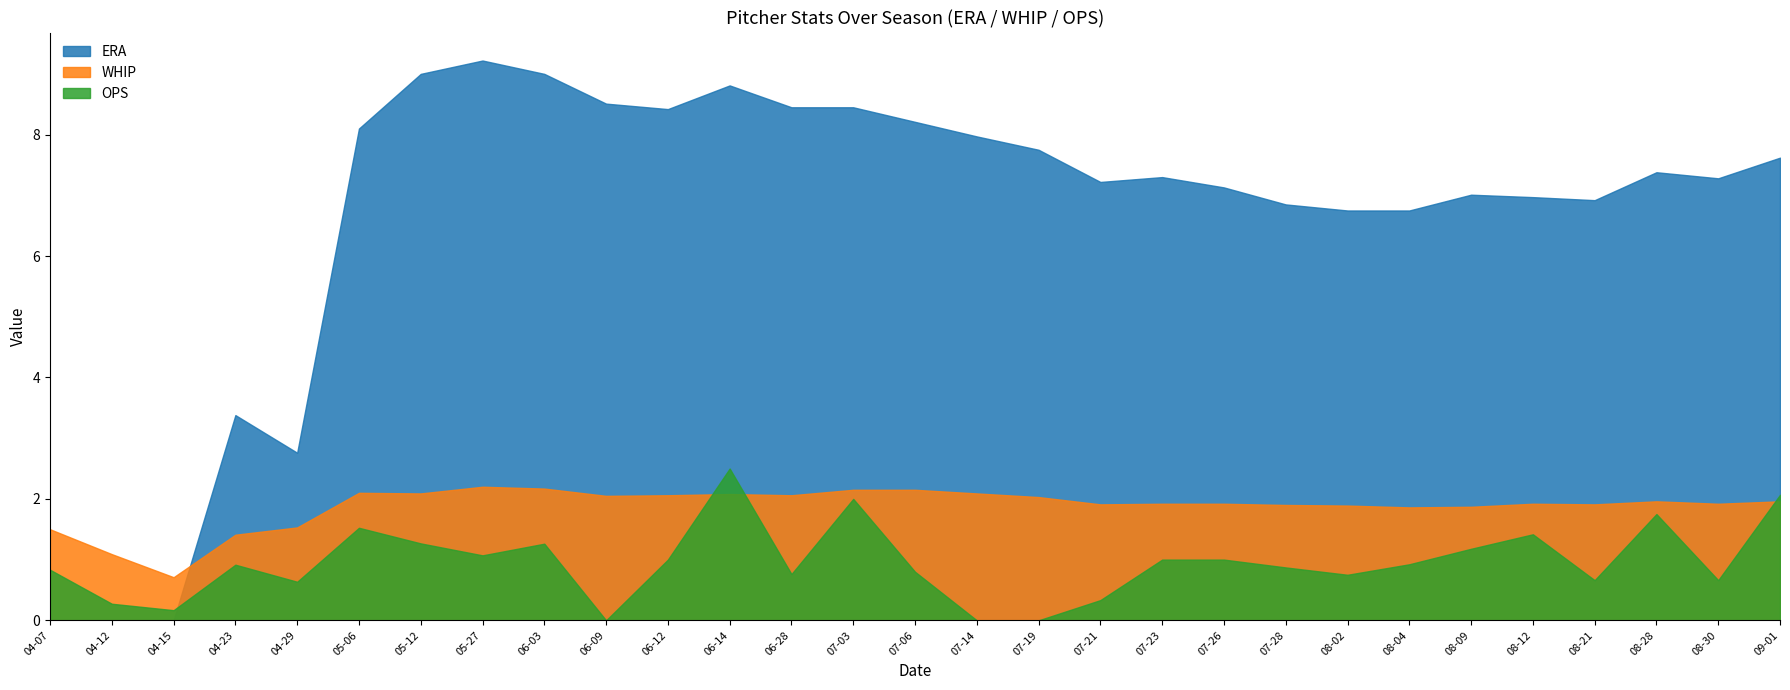

How many interior local peaks does the ERA series have?

6